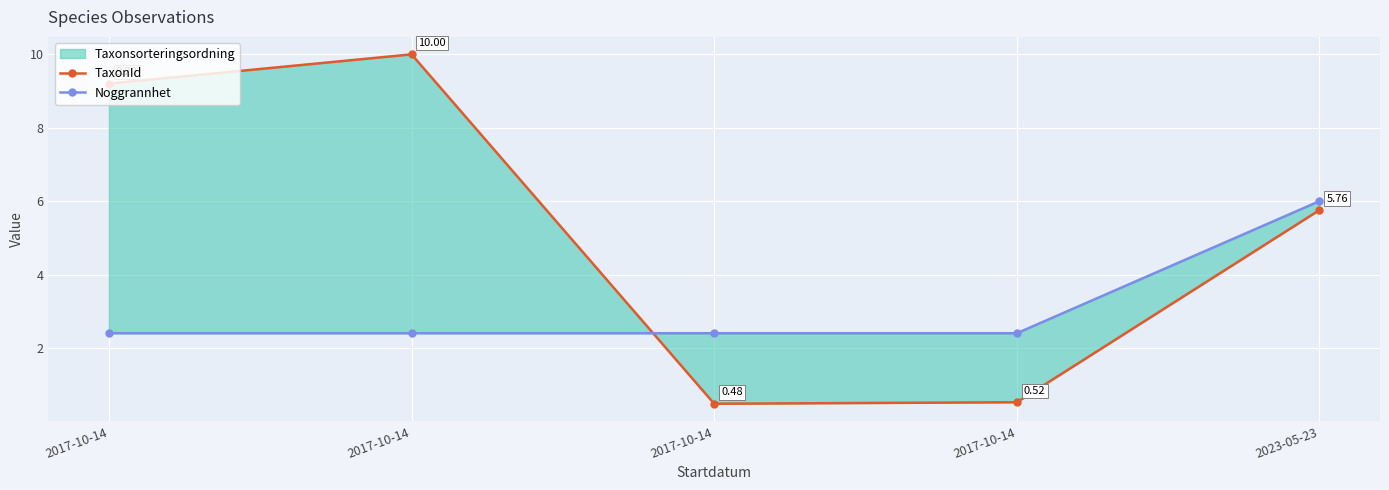

The value of Noggrannhet at 2017-10-14 is 2.4. True or false?

True